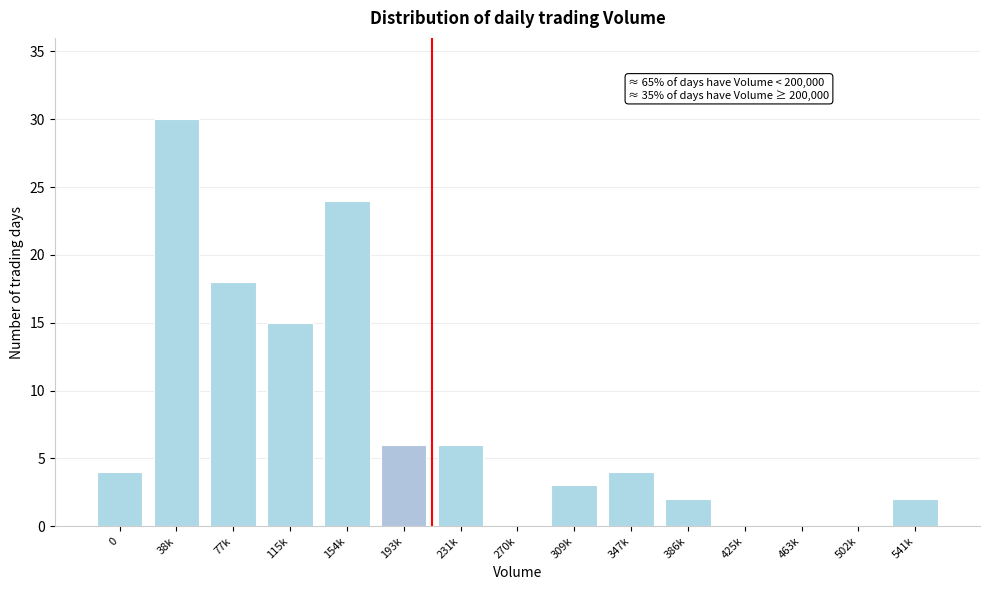

Reading left to right, extract all data points from this chart.

0=4	38k=30	77k=18	115k=15	154k=24	193k=6	231k=6	270k=0	309k=3	347k=4	386k=2	425k=0	463k=0	502k=0	541k=2